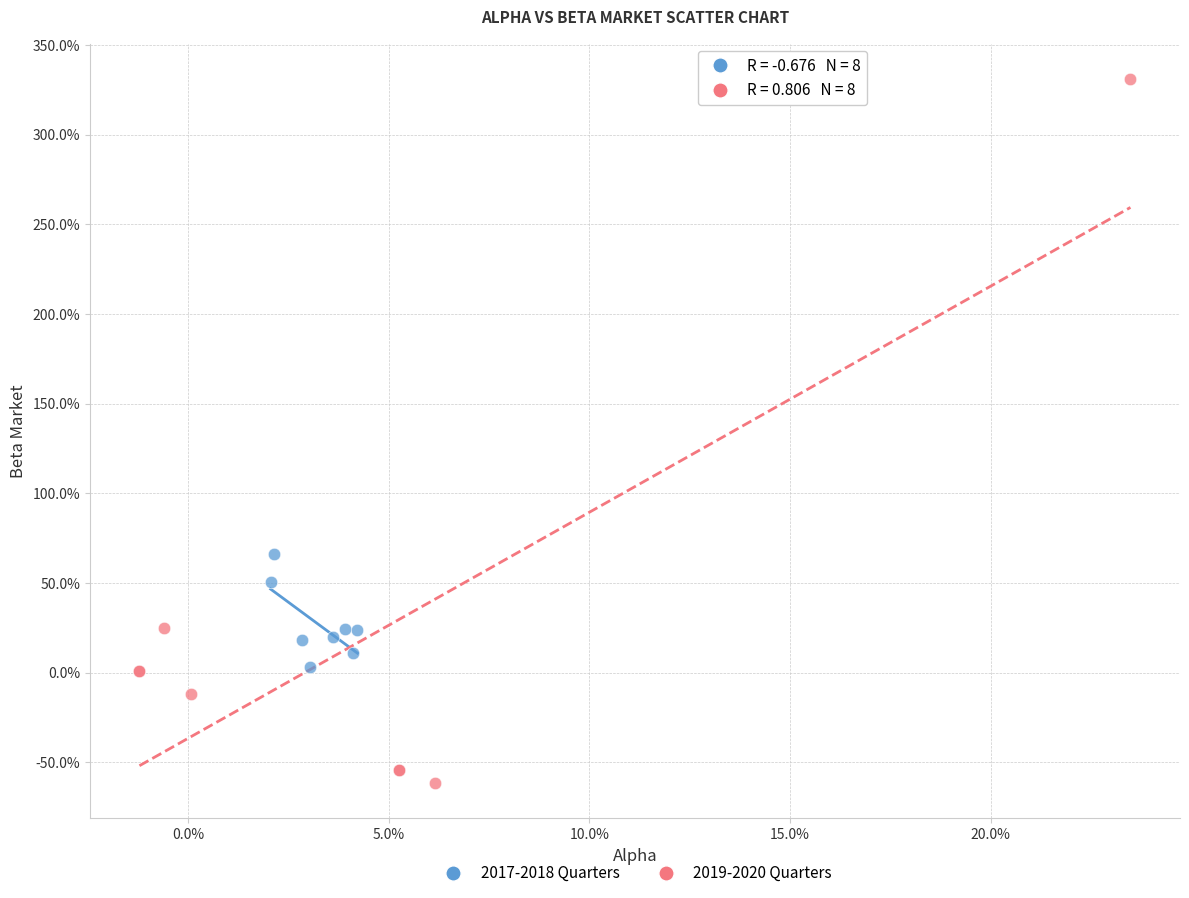

Which series contains the lowest Y value?

2019-2020 Quarters